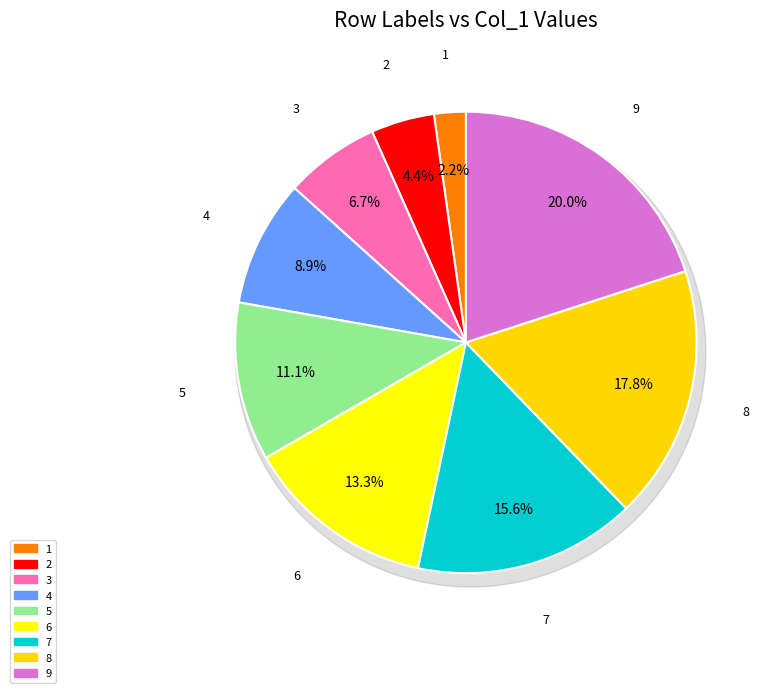

Is the sum of 3 and 2 greater than half?

No